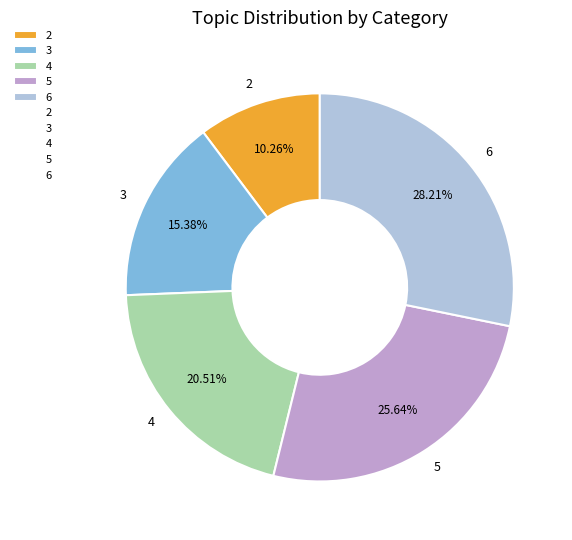

Do 5 and 3 together represent more than half of the pie?

No